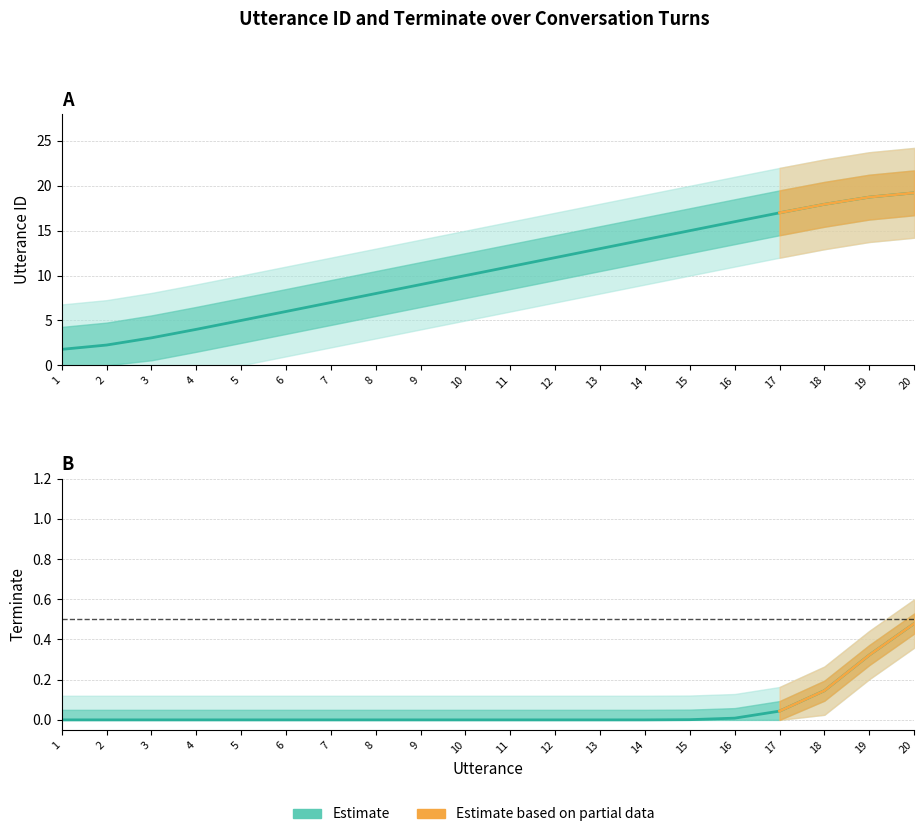

What is the ratio of the value at 13 to the value at 5?

2.6